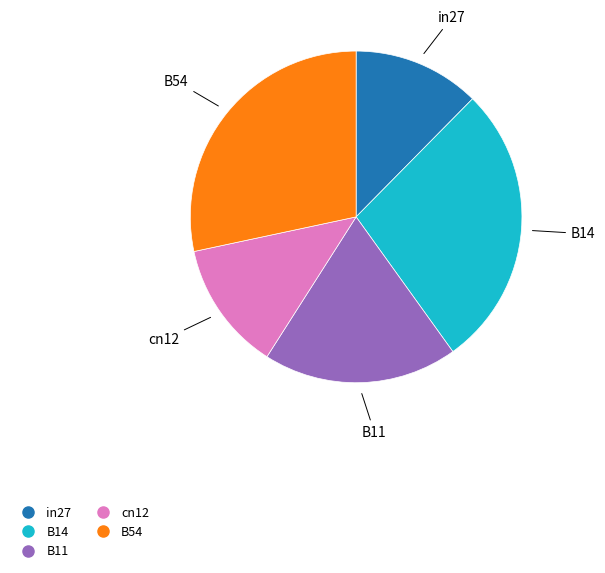

Count the number of slices in the pie.

5